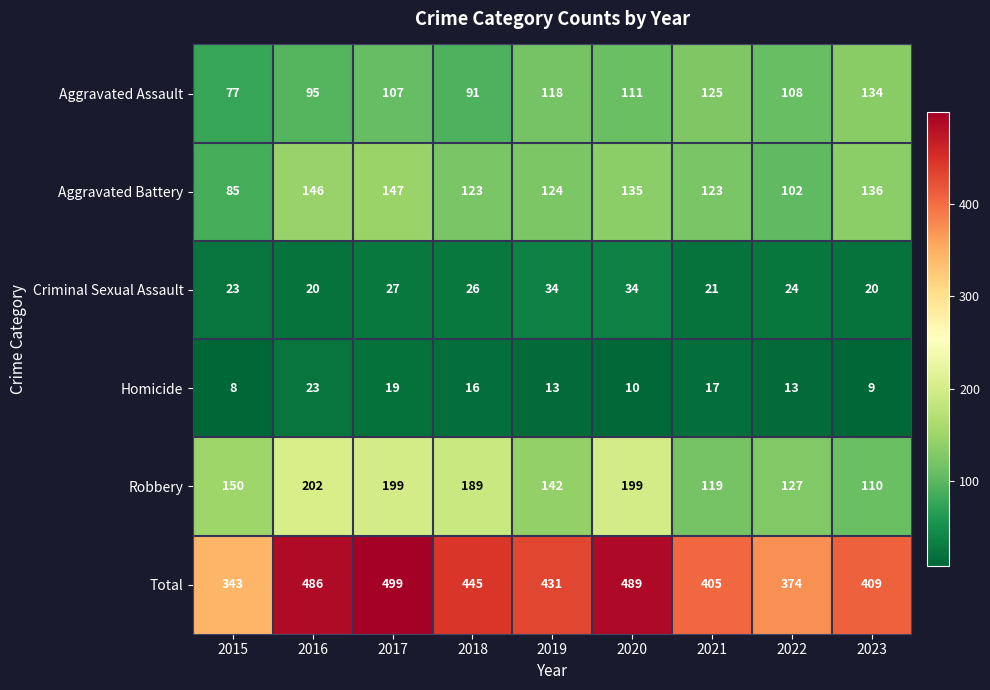

Is it true that Robbery equals 298 at 2018?

False